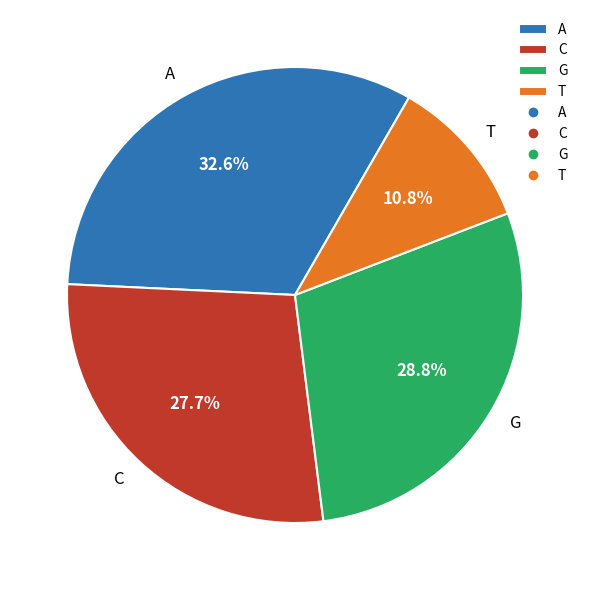

Which slice is the smallest?

T